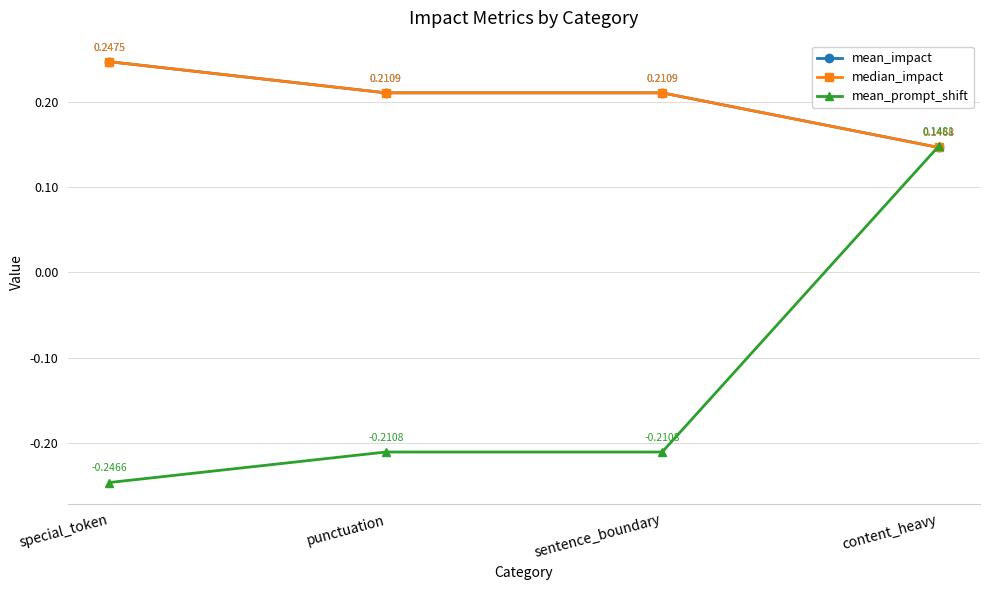

Does the chart have visible grid lines?

Yes